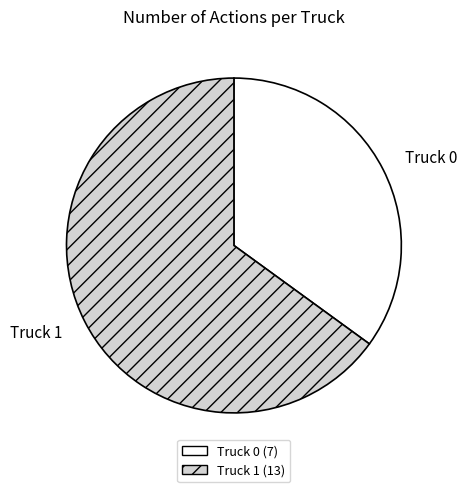

What is the largest slice in the pie chart?

Truck 1